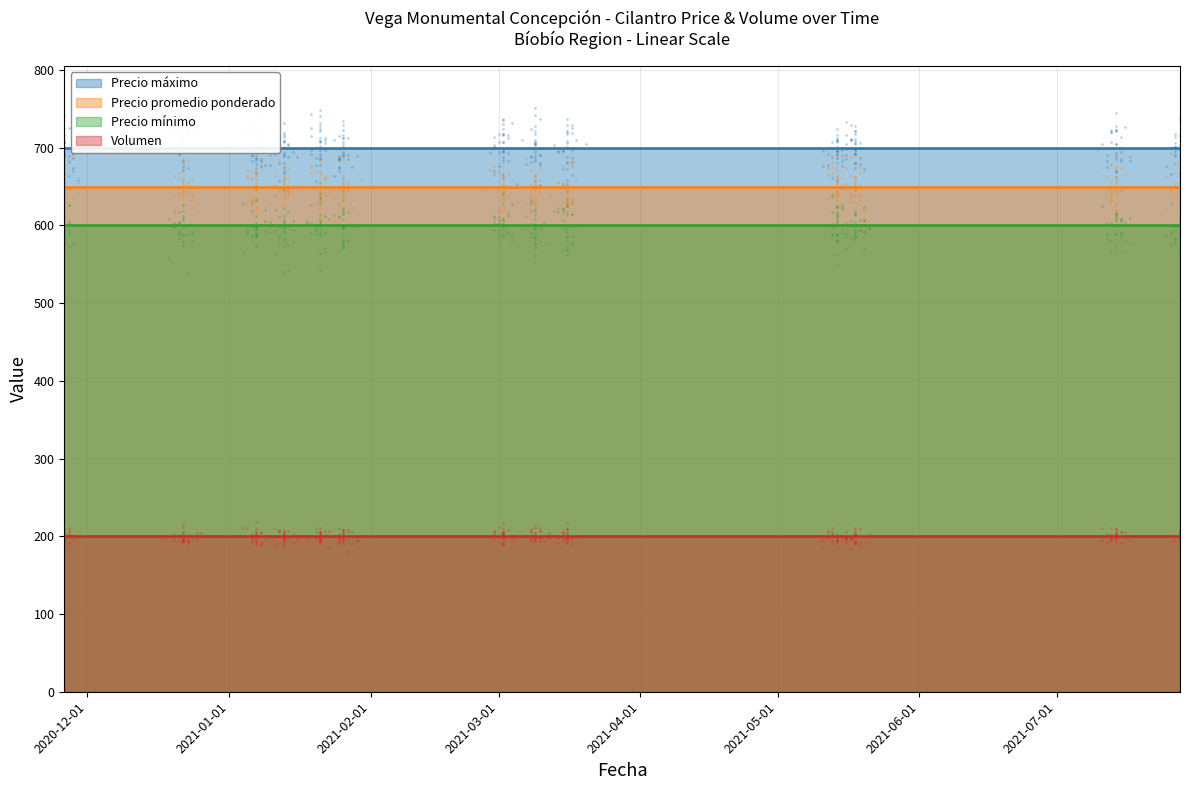

Which series reaches the minimum Y coordinate?

Volumen